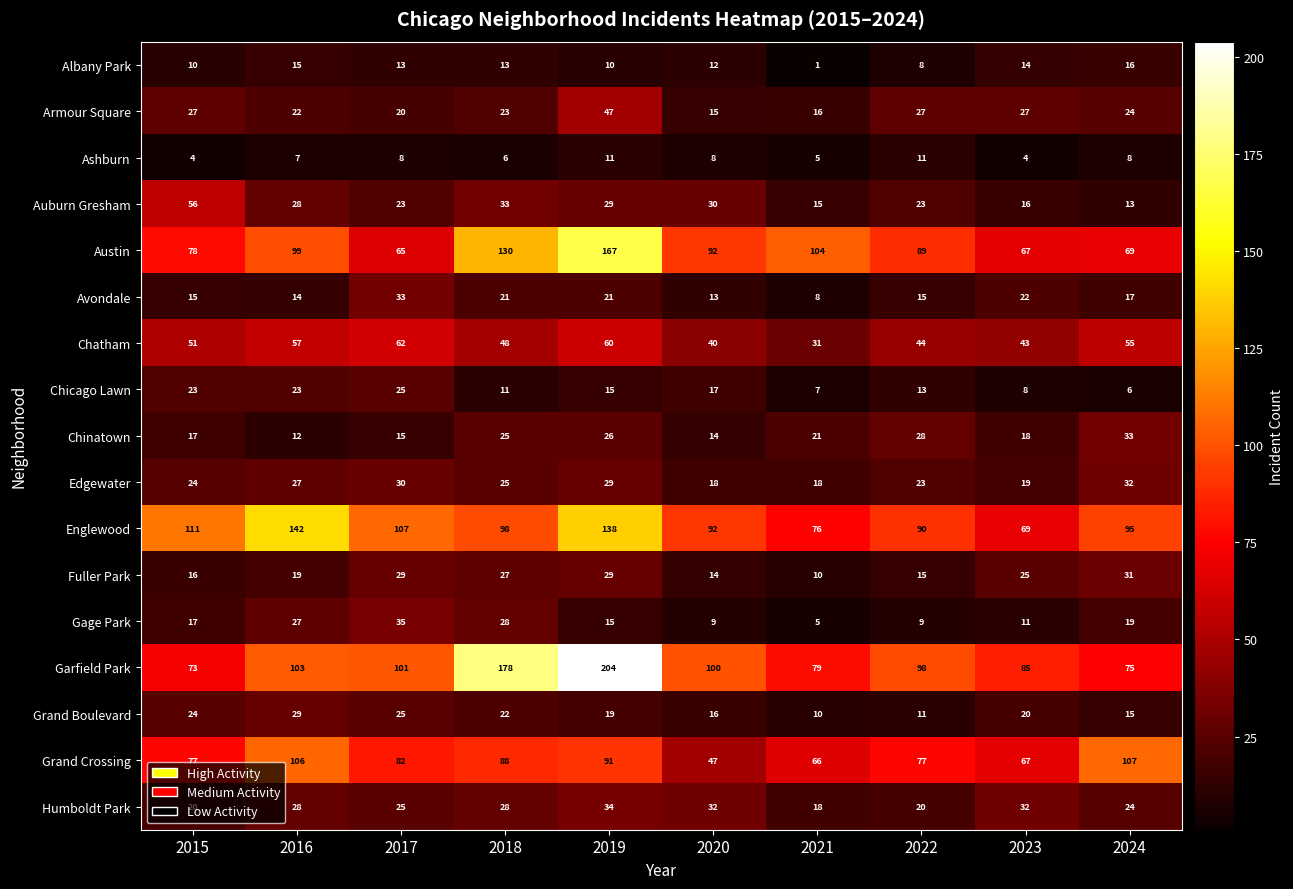

What is the difference between the highest and lowest values at 2017?

99